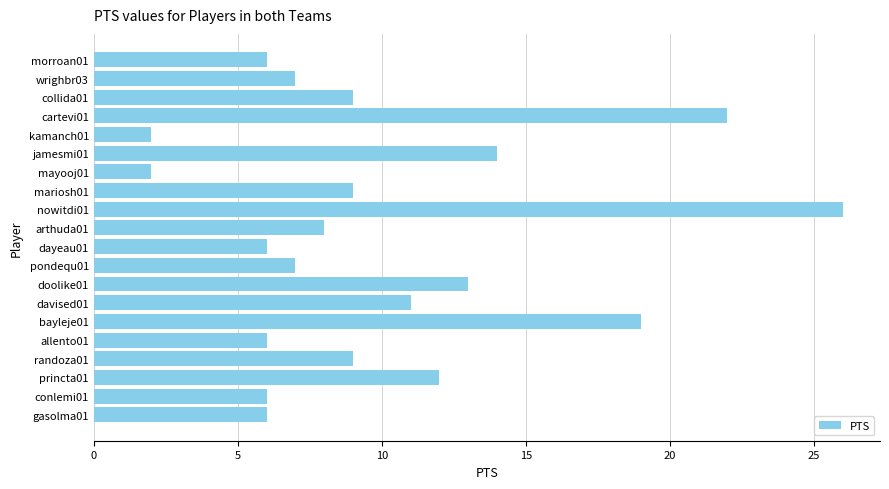

What is the average value?

10